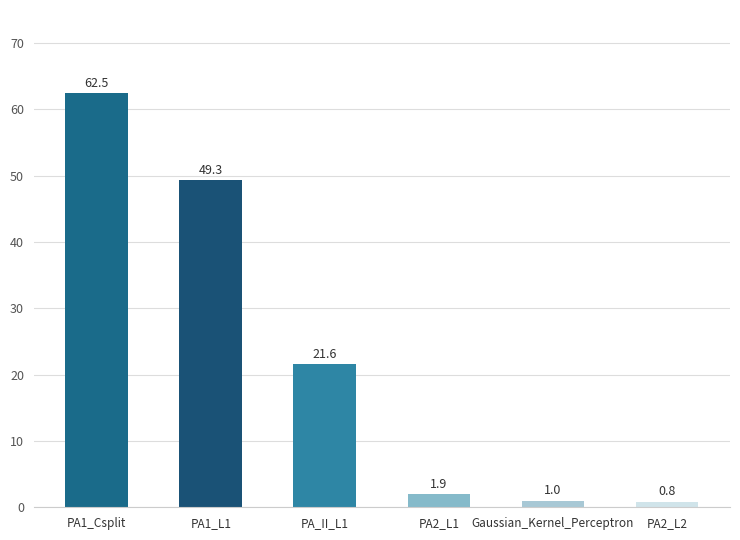

What is the value of the 2nd bar from the left?

49.3